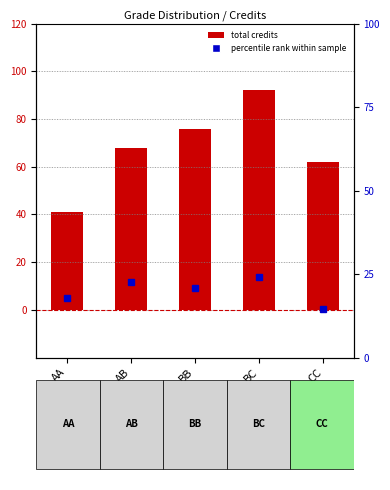

How many total credits values are between 62 and 76?

3